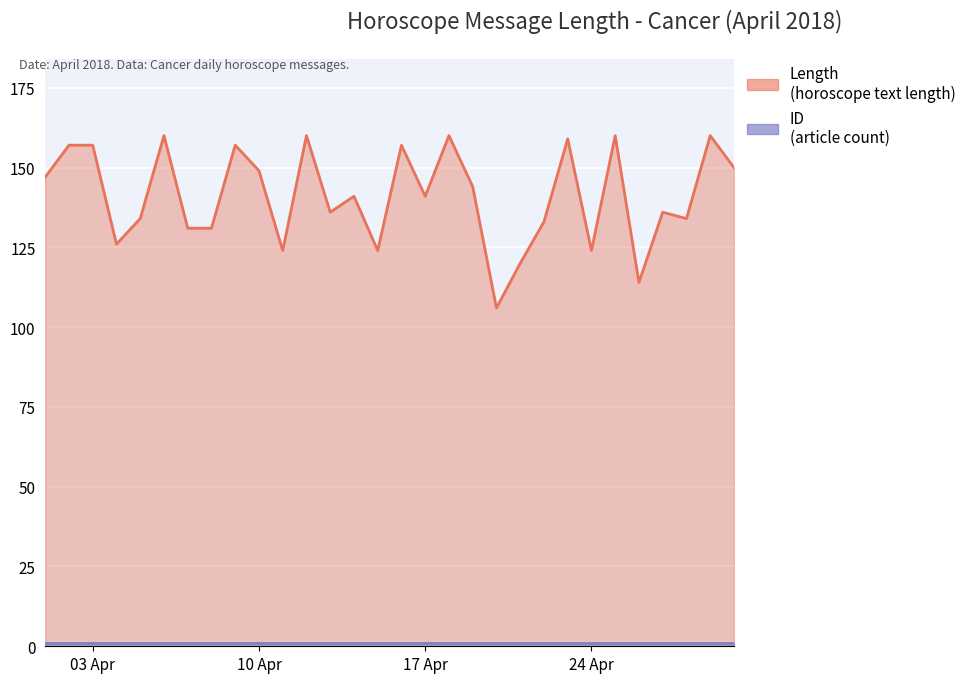

Read the value at 2018-04-22.

133